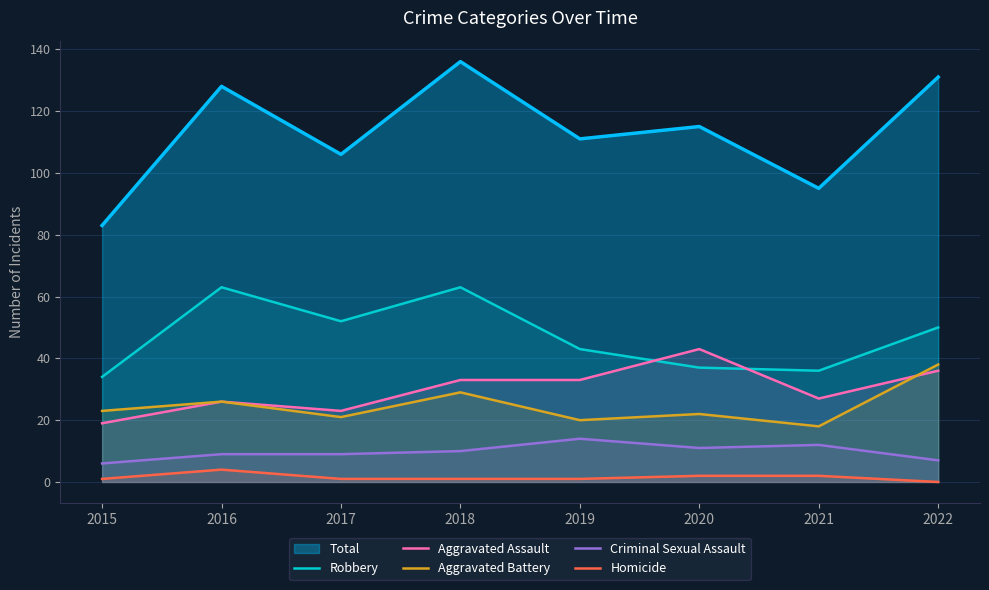

How many interior local peaks does the Criminal Sexual Assault series have?

2